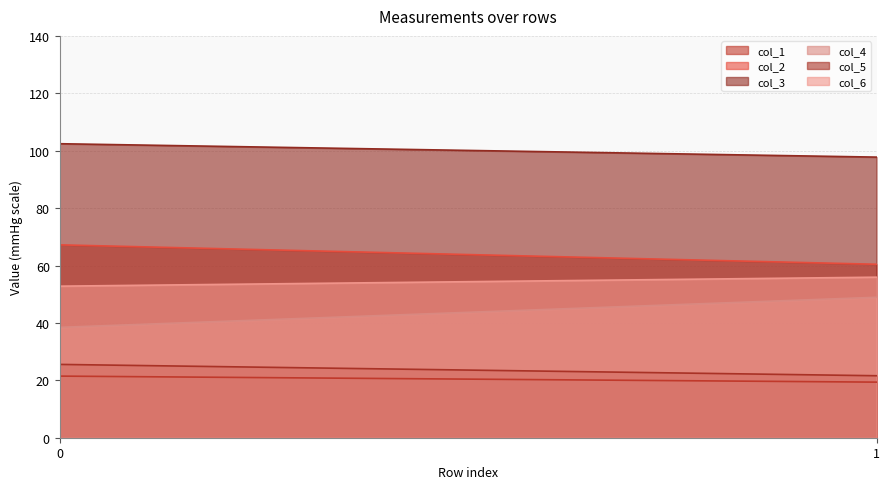

What is the average value of the col_3 series?

100.1